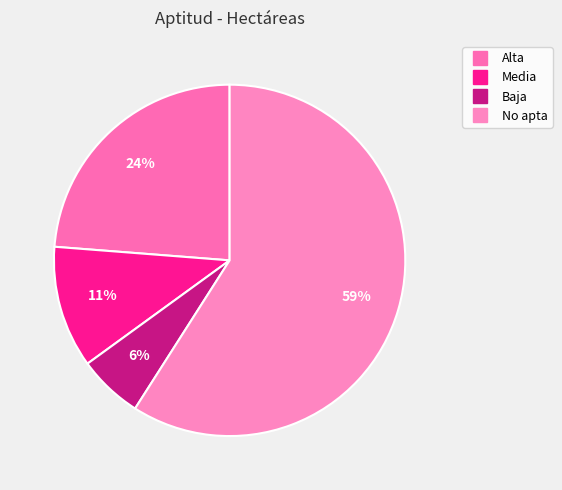

Is it true that Baja is 6% of the pie?

True